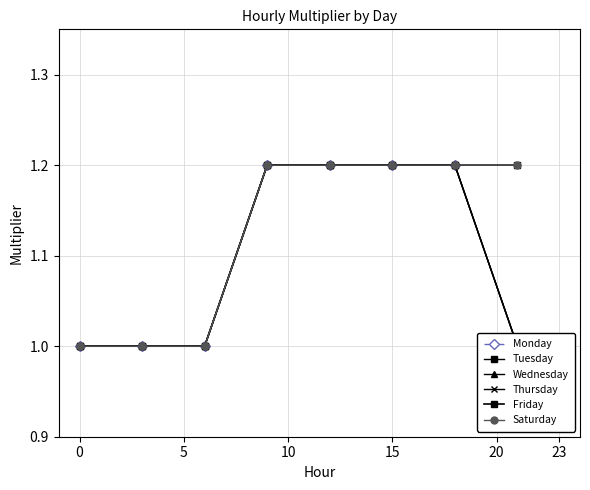

True or false: Monday and Friday intersect in this chart.

False